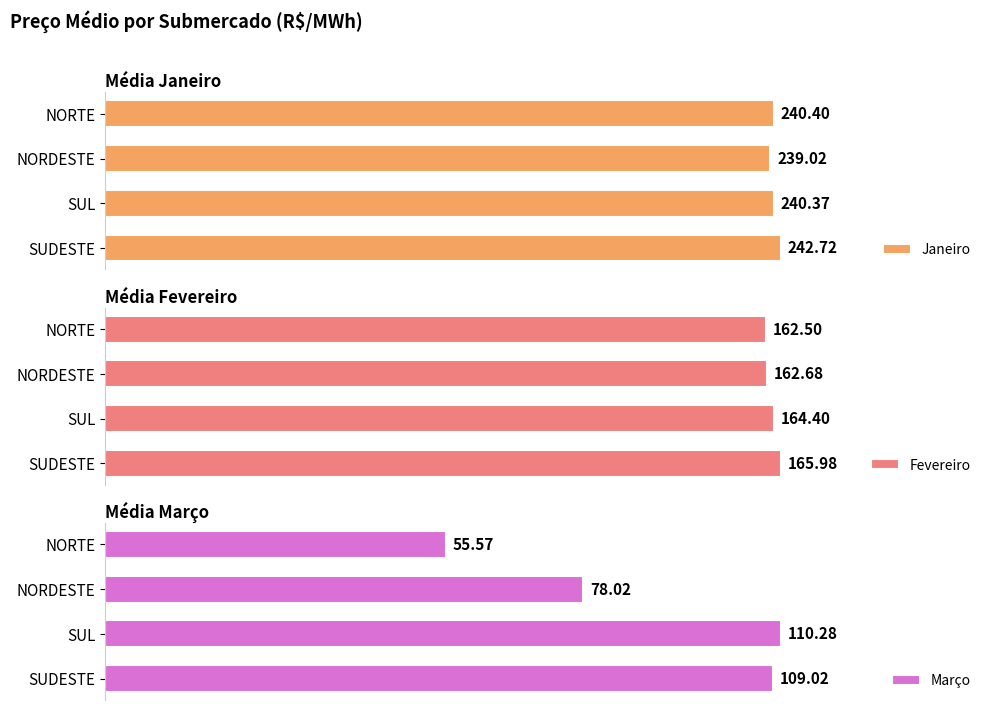

Which series has the largest total across all categories?

Janeiro